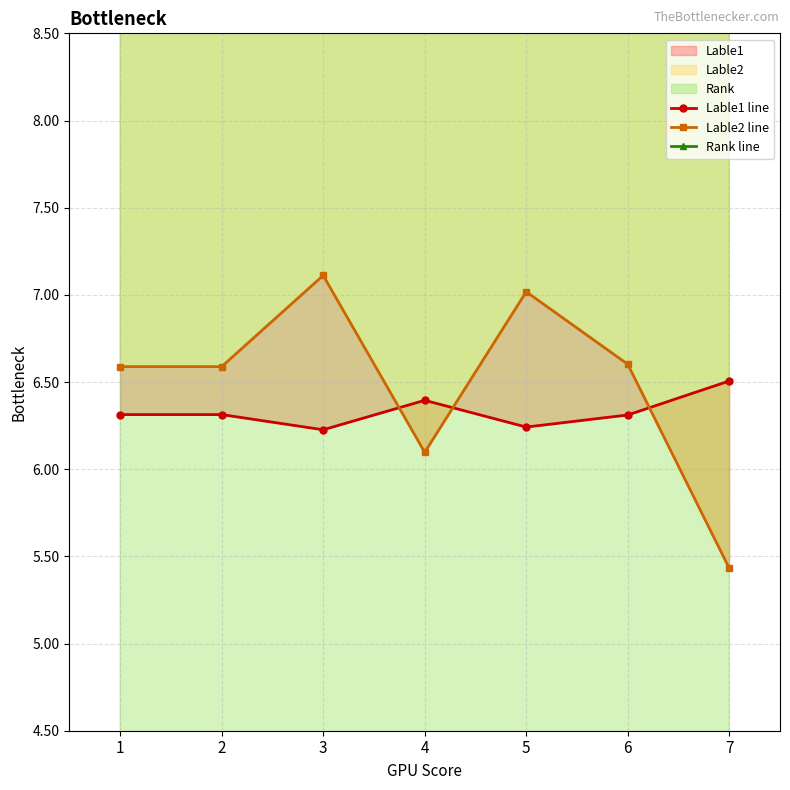

What is the value of the Lable1 line point at the 4th from the left?

6.4